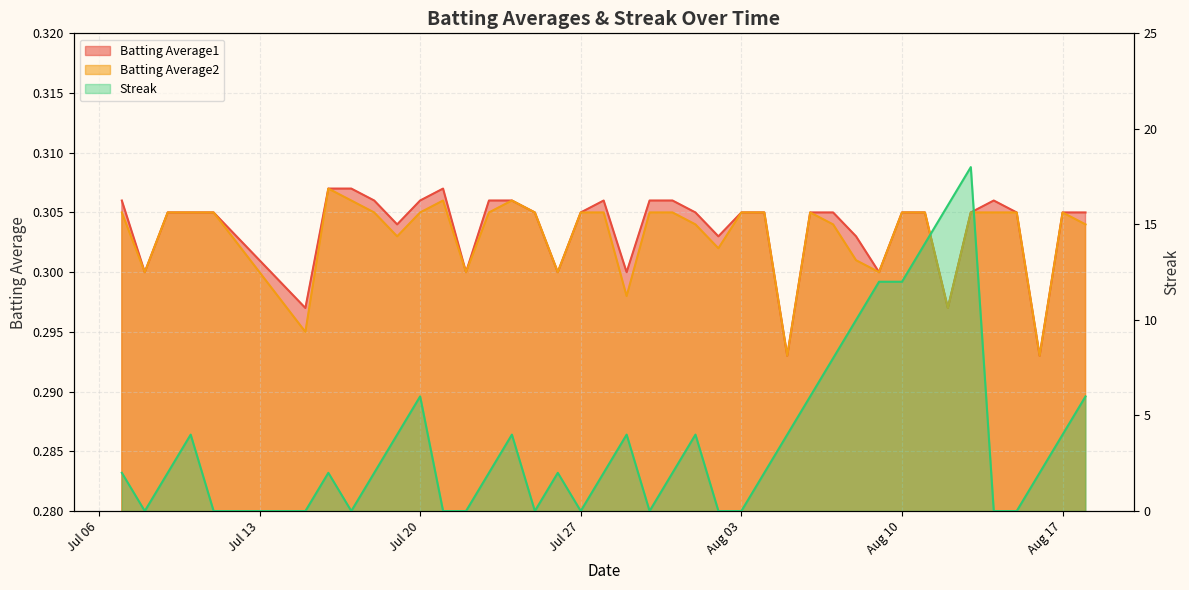

What position from the left is 2010-08-07?

29